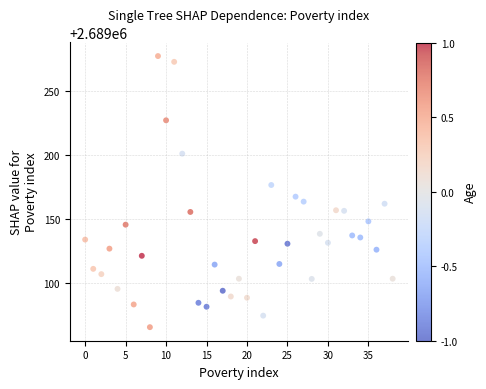

What is the range of Y values (max minus min)?

211.3